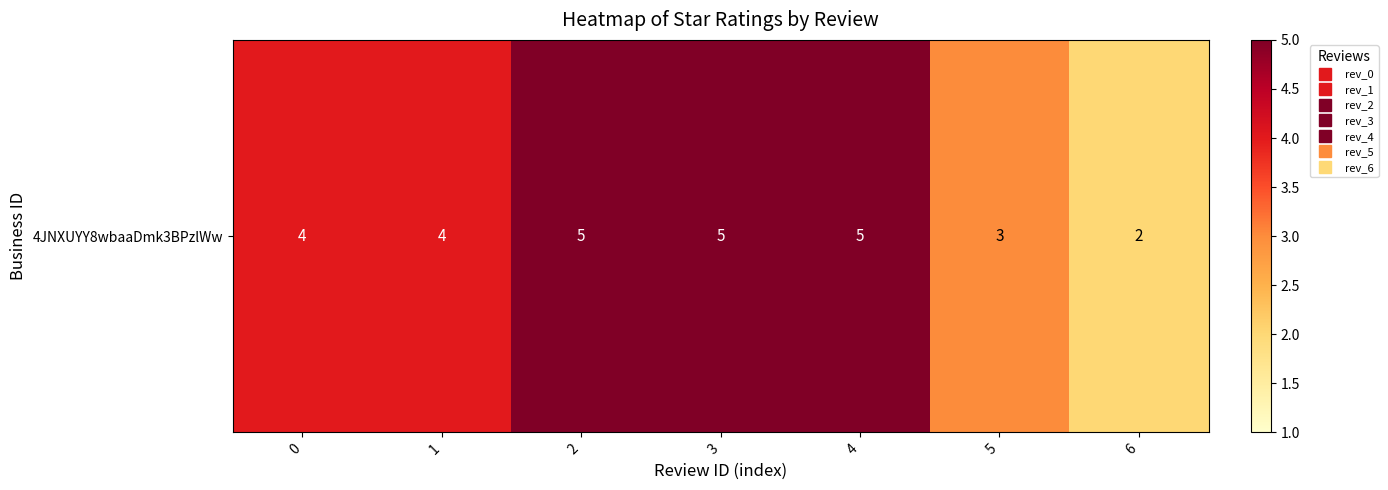

What is the minimum value shown in the chart?

2